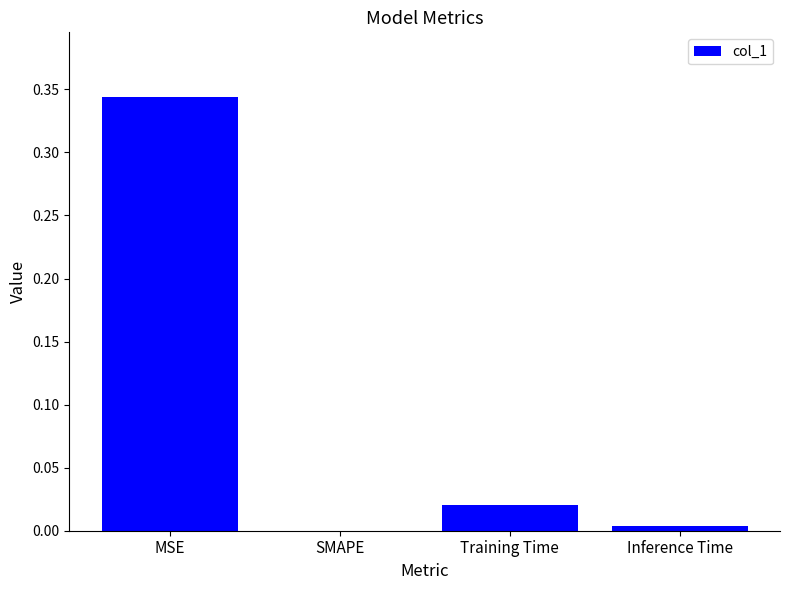

Where is the data nearest to the value 0?

SMAPE